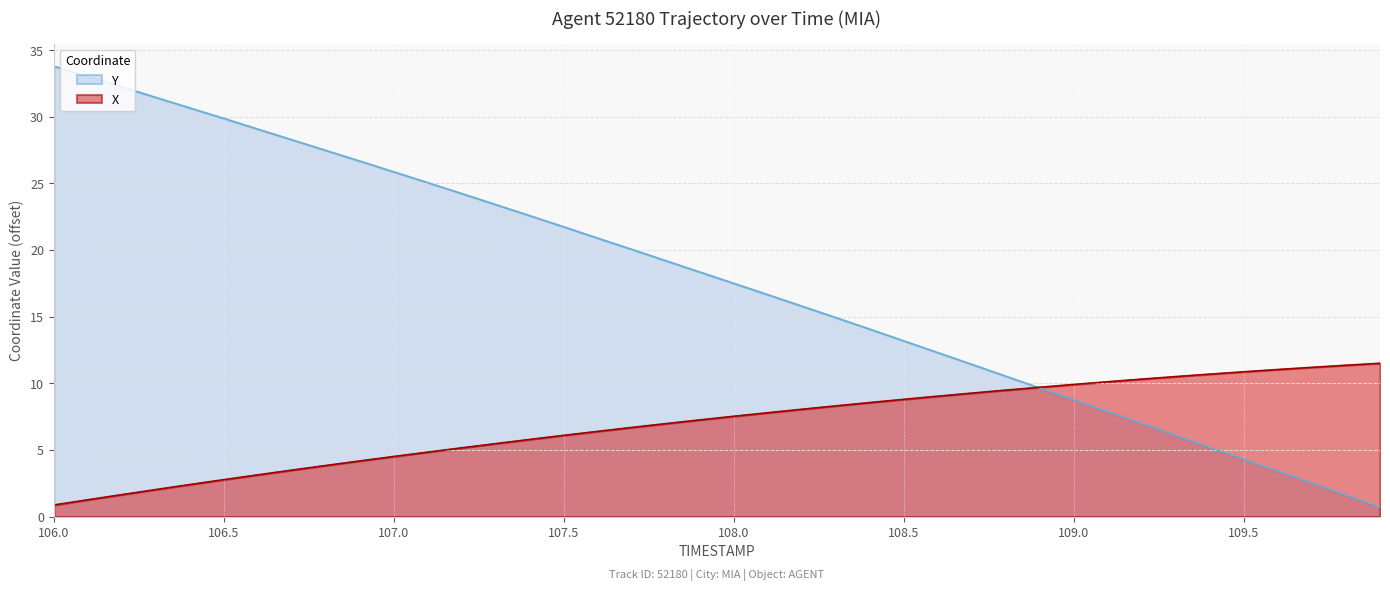

At which category is the sum across all series the highest?

106.0